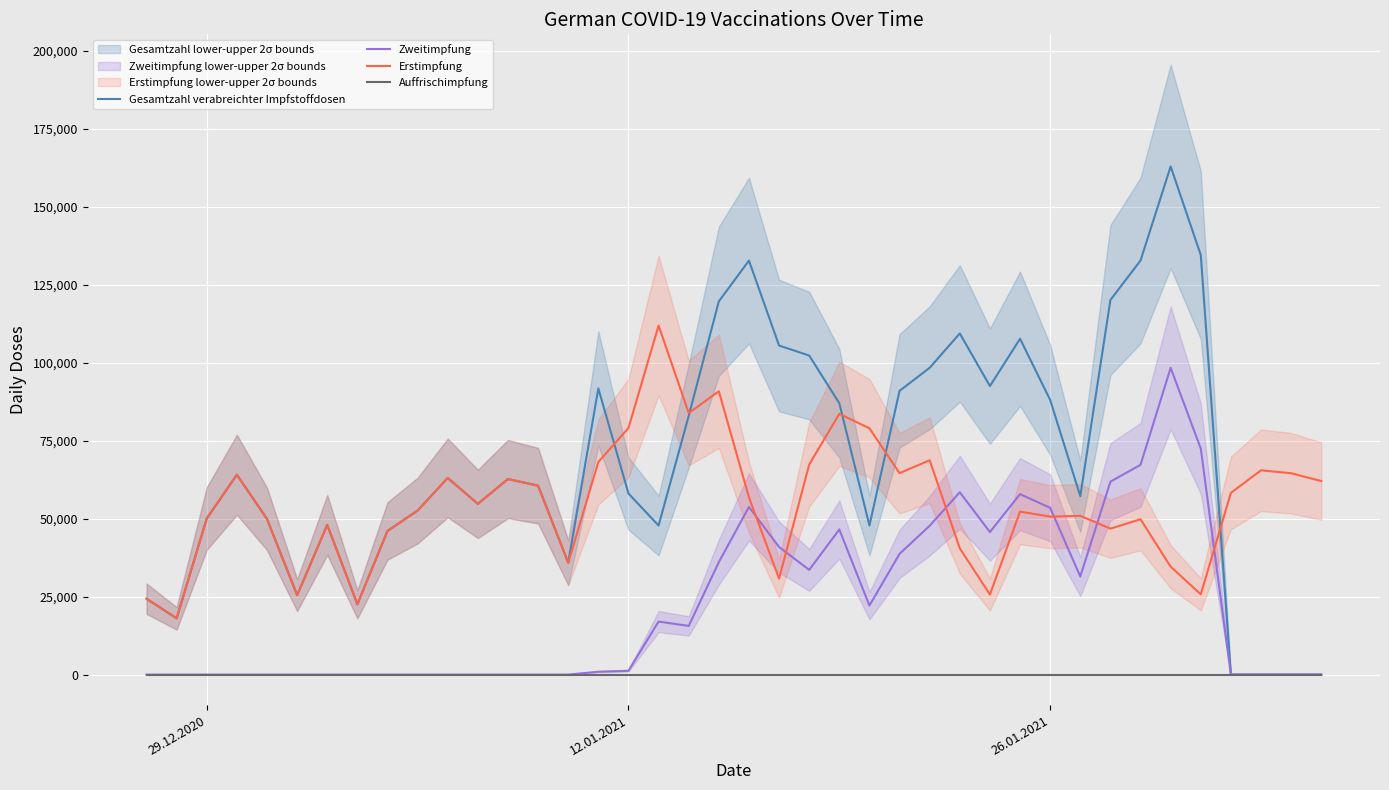

The value of Gesamtzahl verabreichter Impfstoffdosen at 26.01.2021 is 136456. True or false?

False